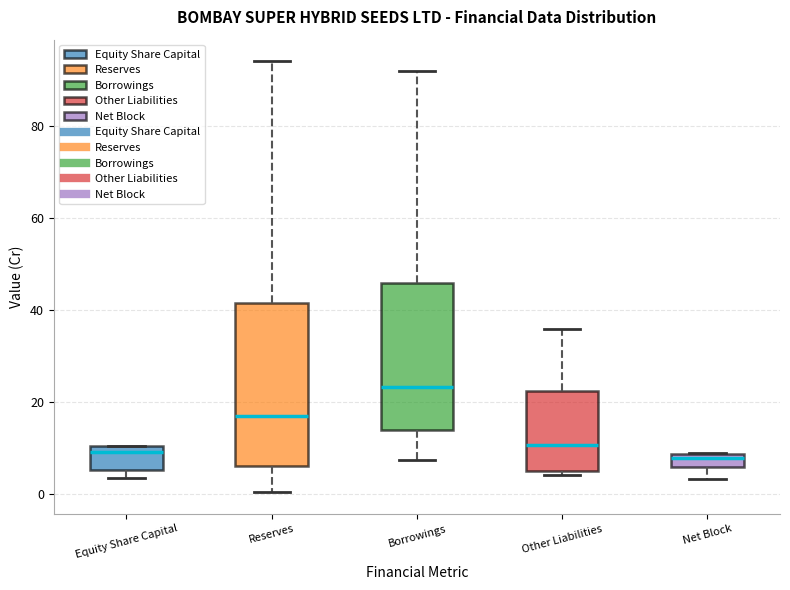

Where does the upper whisker of the box for Reserves end on the y-axis? The values are not printed on the chart, so give them approximately, as read against the axis.

94